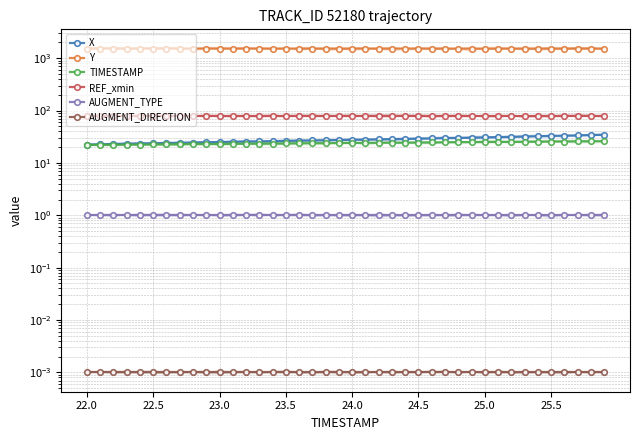

List the series in order of their peak value, lowest first.

AUGMENT_DIRECTION, AUGMENT_TYPE, TIMESTAMP, X, REF_xmin, Y